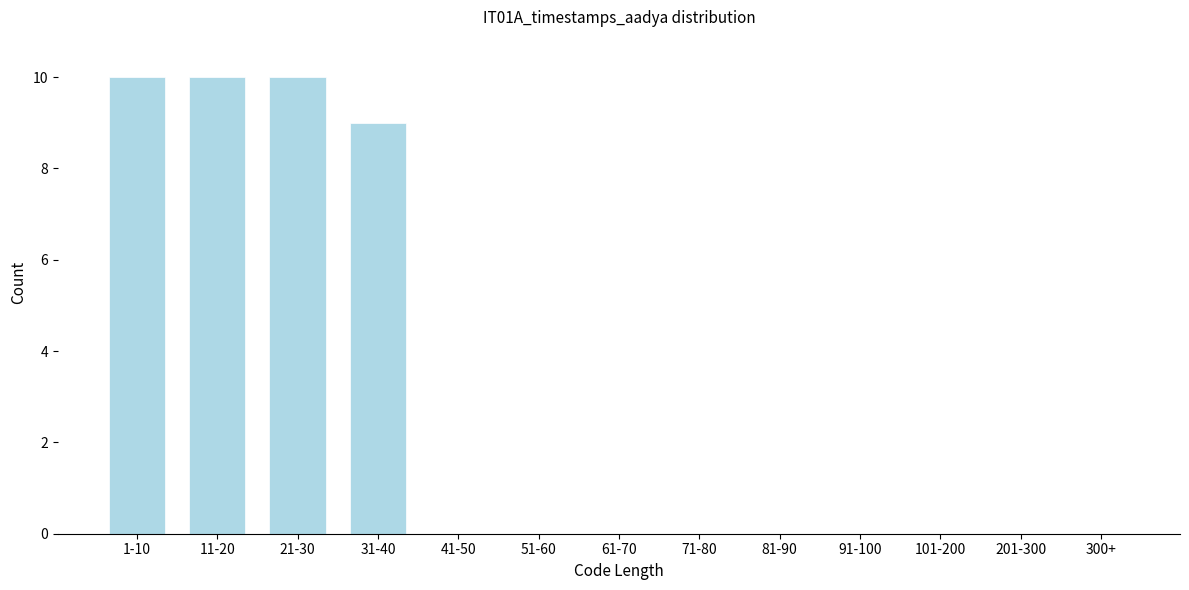

Reading left to right, extract all data points from this chart.

1-10=10	11-20=10	21-30=10	31-40=9	41-50=0	51-60=0	61-70=0	71-80=0	81-90=0	91-100=0	101-200=0	201-300=0	300+=0